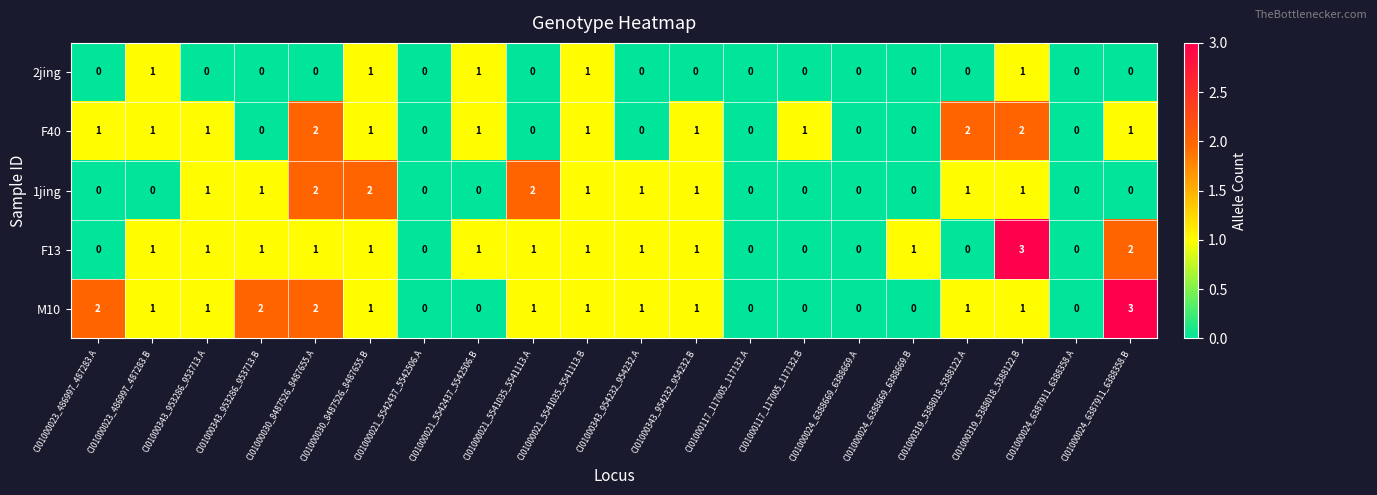

What is the maximum value shown in the chart?

3